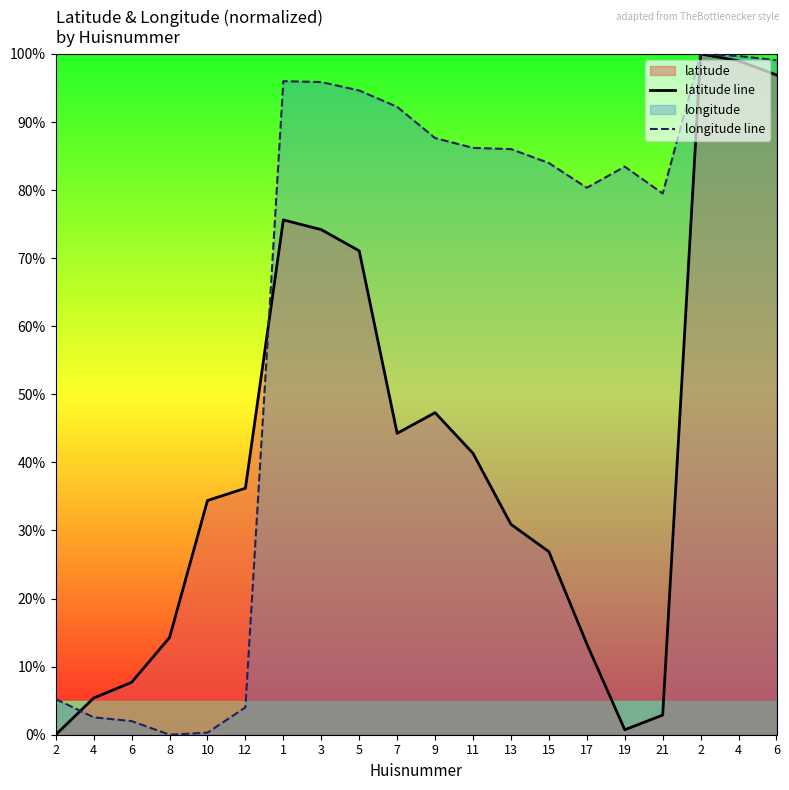

Does the chart display data point markers on the line(s)?

No